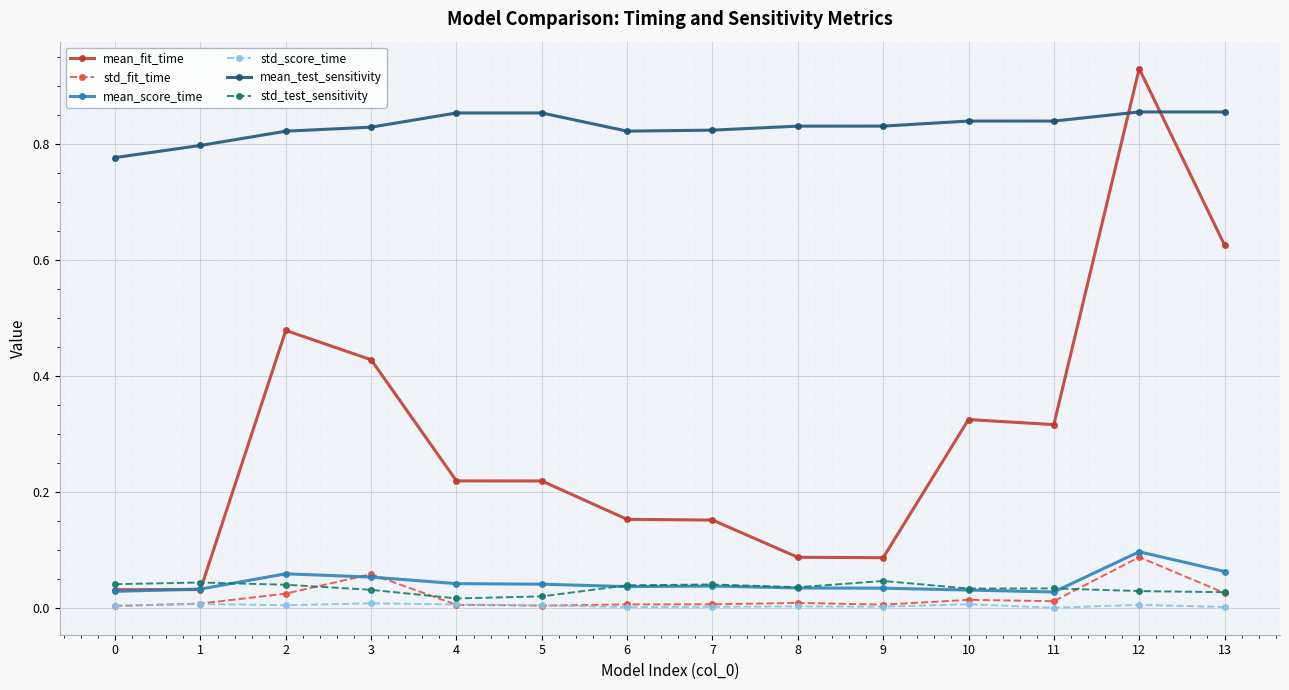

True or false: mean_test_sensitivity and mean_score_time cross at least once.

False